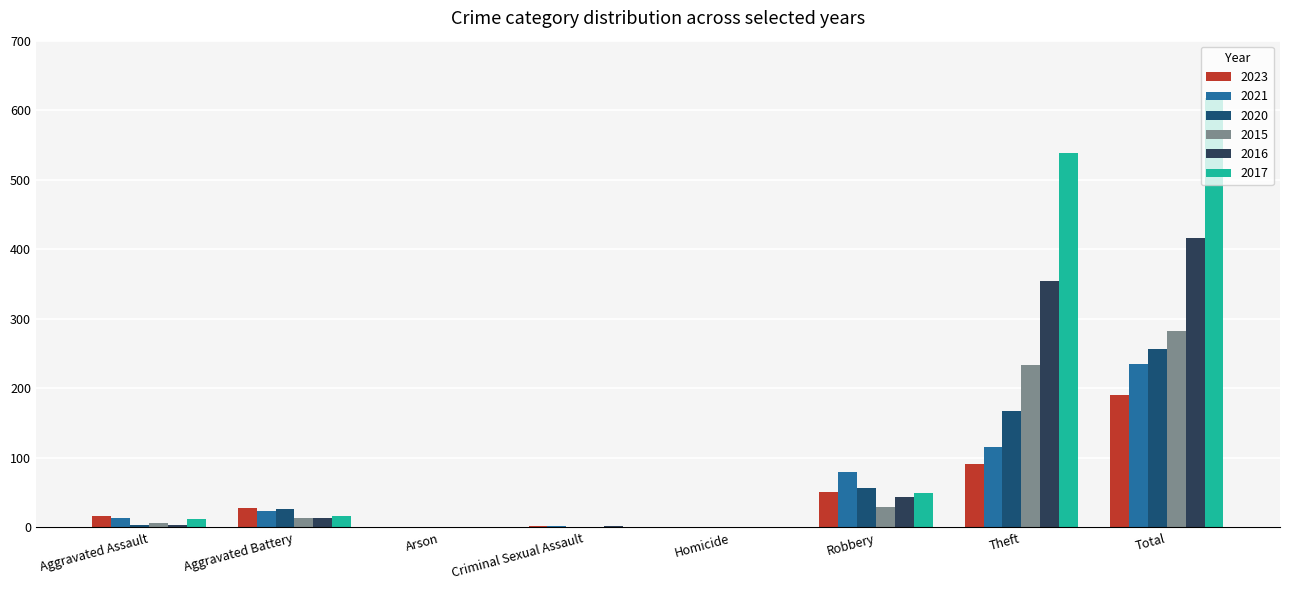

Is it true that 2017 equals 17 at Aggravated Battery?

True